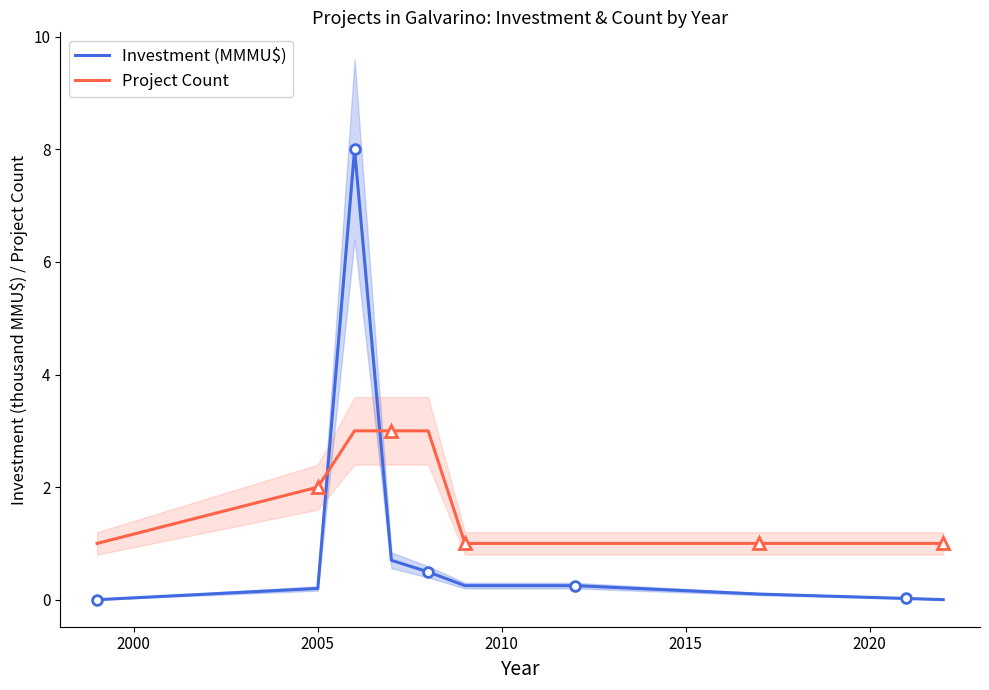

True or false: Investment (MMMU$) and Project Count cross at least once.

True